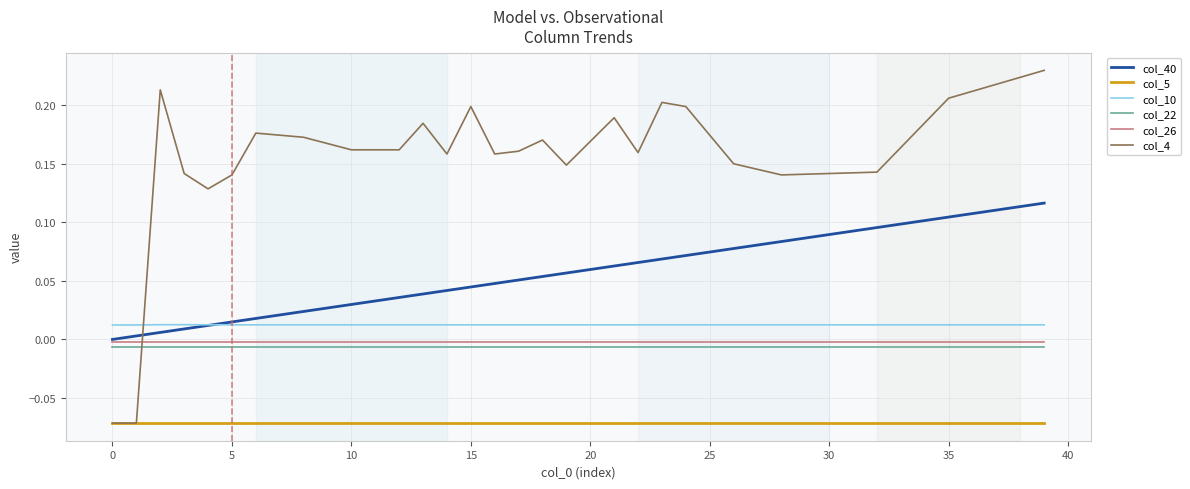

Which series has the widest spread of values?

col_4